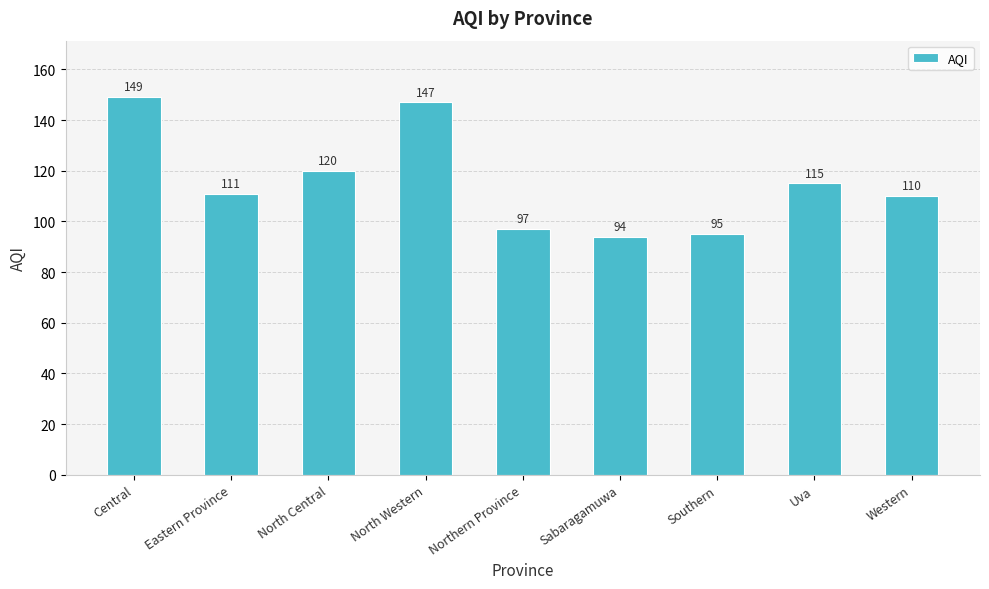

True or false: the data shows 115 at Uva.

True